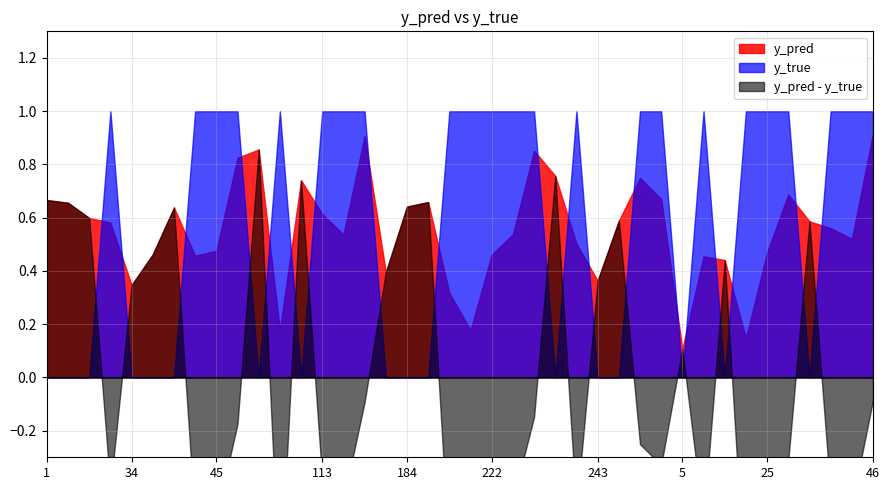

True or false: y_pred has a value of 1.4 at 69.

False